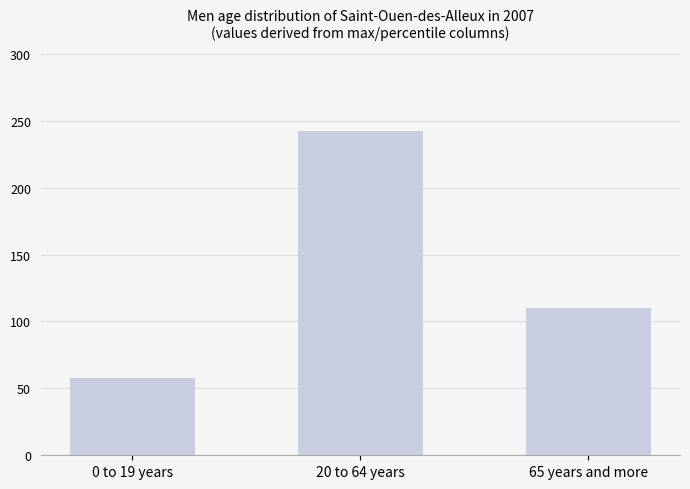

Rank the categories by value from highest to lowest.

20 to 64 years, 65 years and more, 0 to 19 years